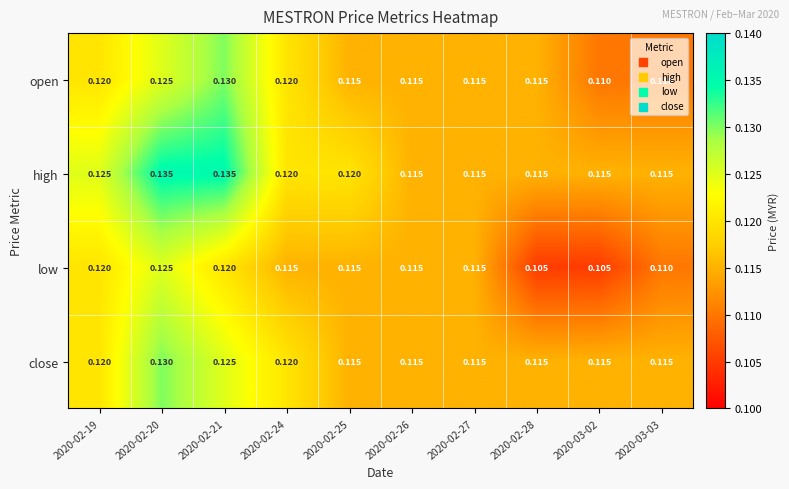

Which series changed the most between 2020-02-20 and 2020-02-27?

high